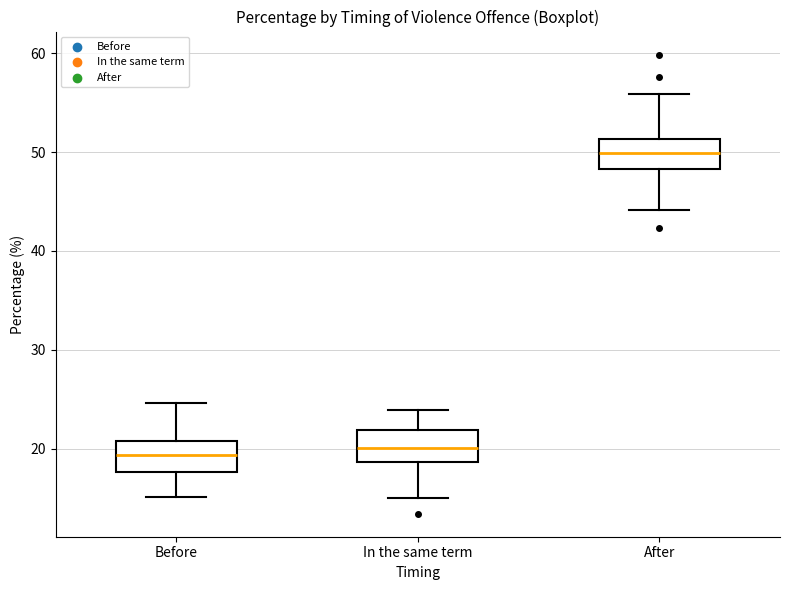

Where is the lower edge of the box for In the same term on the y-axis? The values are not printed on the chart, so give them approximately, as read against the axis.

19